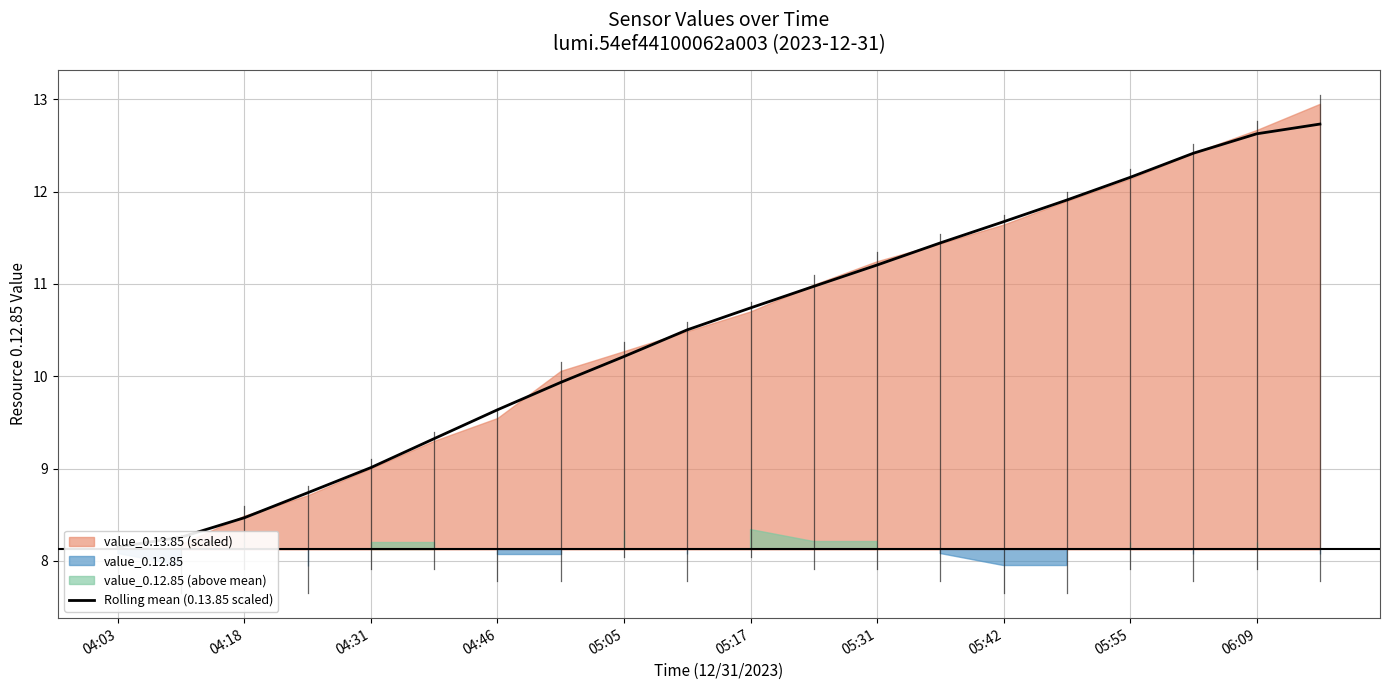

What is the difference between the maximum and minimum values?

4.6